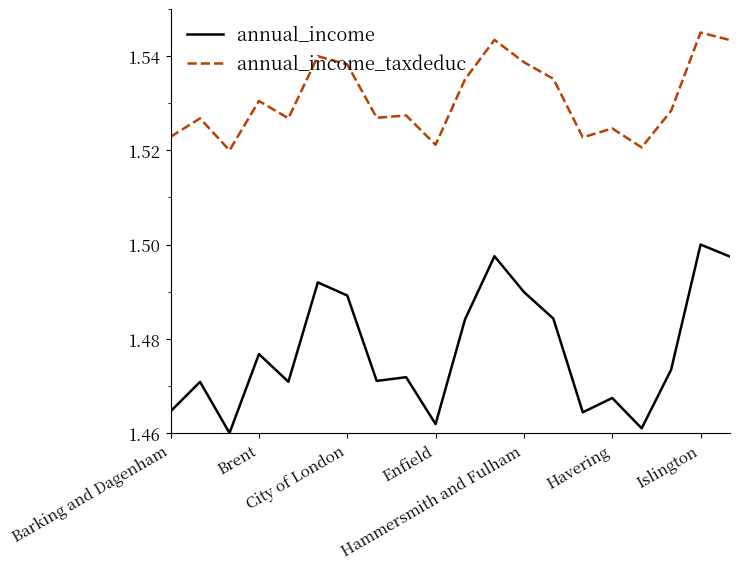

List the series in order of their overall mean, highest first.

annual_income_taxdeduc, annual_income